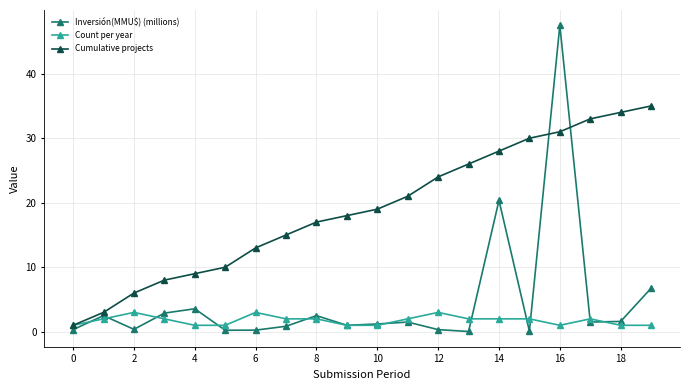

Rank the series by their average value, from highest to lowest.

Cumulative projects, Inversión(MMU$) (millions), Count per year